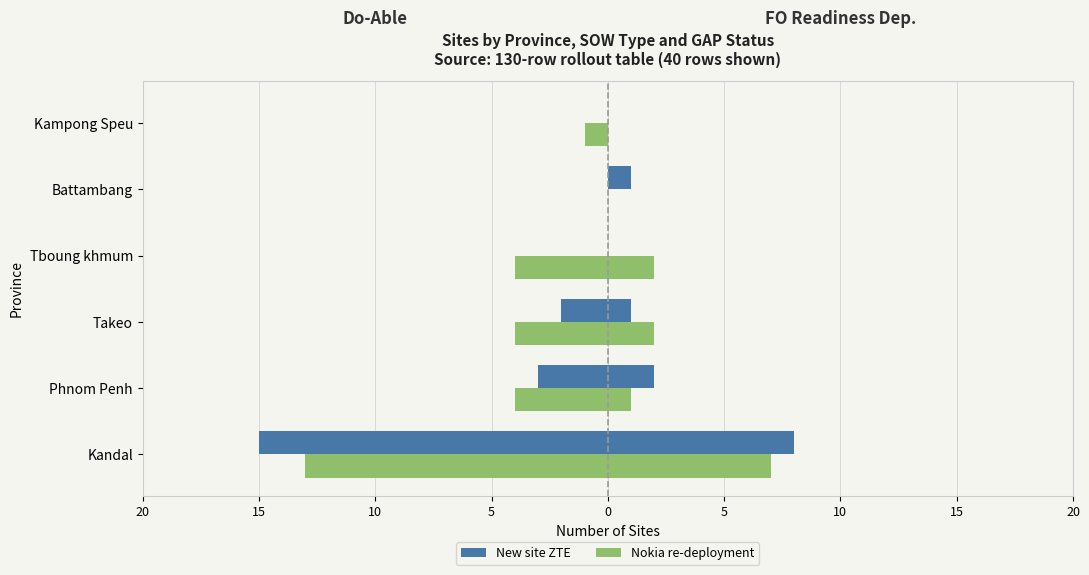

Is it true that New site ZTE equals -3 at Takeo?

False